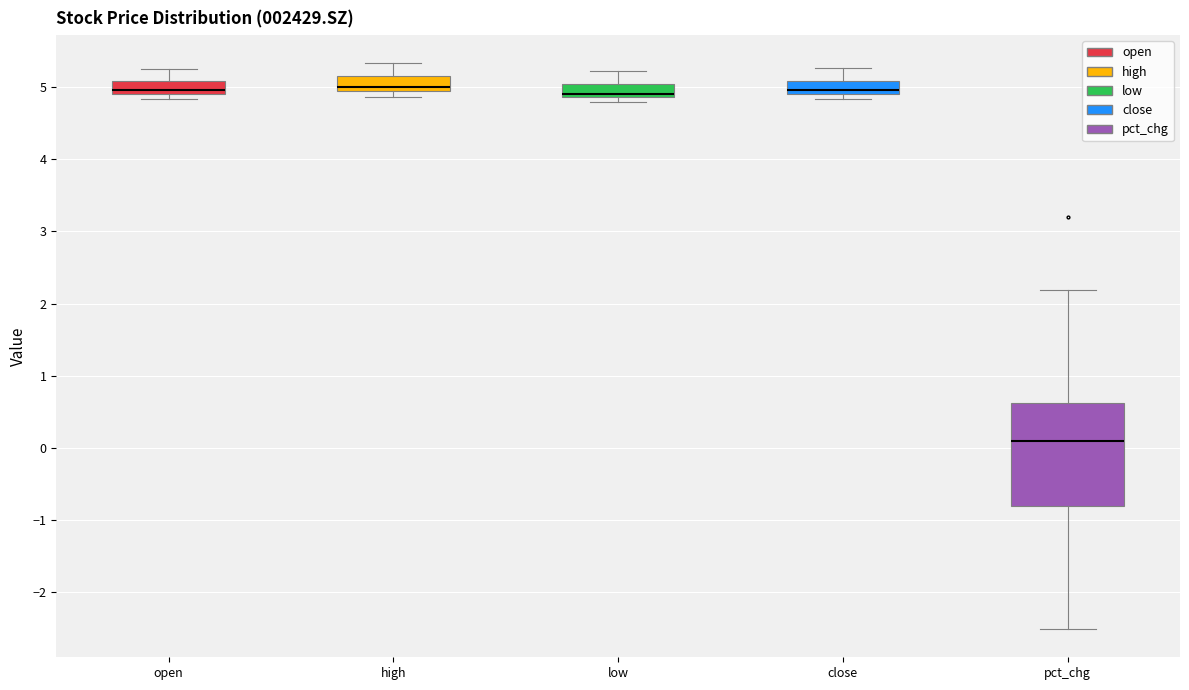

Which box is the tallest, from its lower edge to its upper edge?

pct_chg